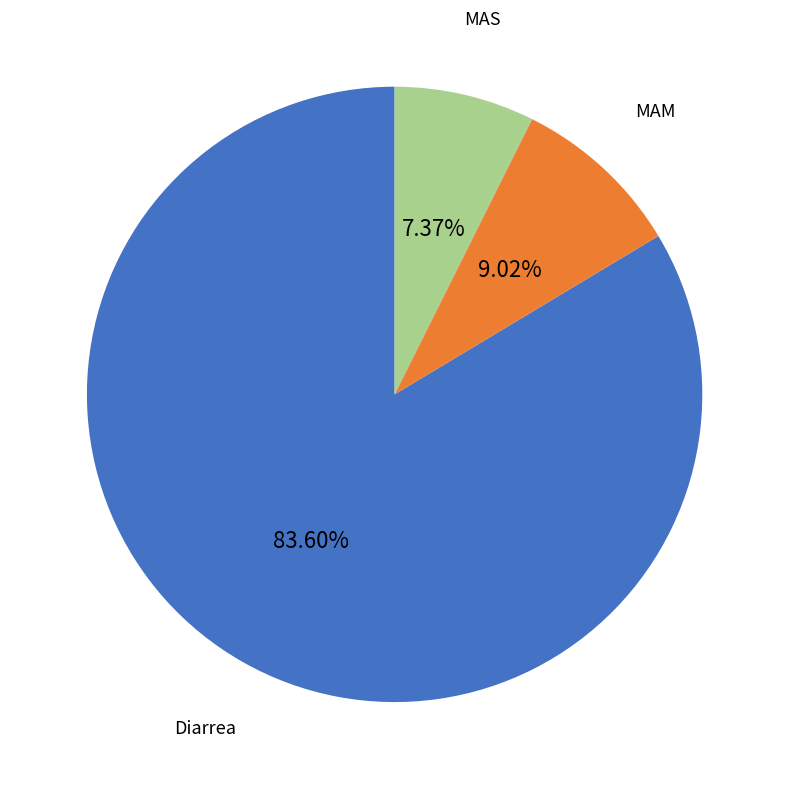

Is there any slice that represents more than half of the pie?

Yes